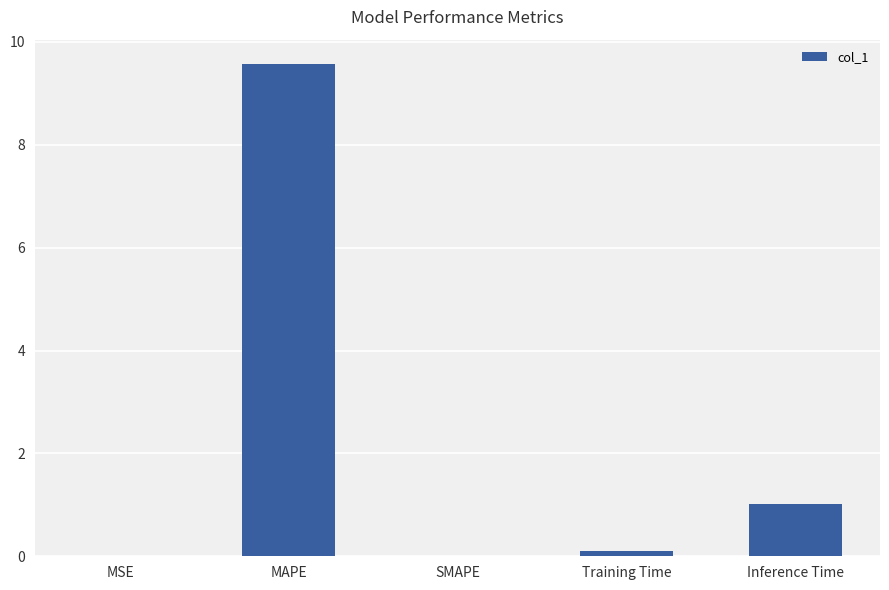

The value at Inference Time is 1.0. True or false?

True